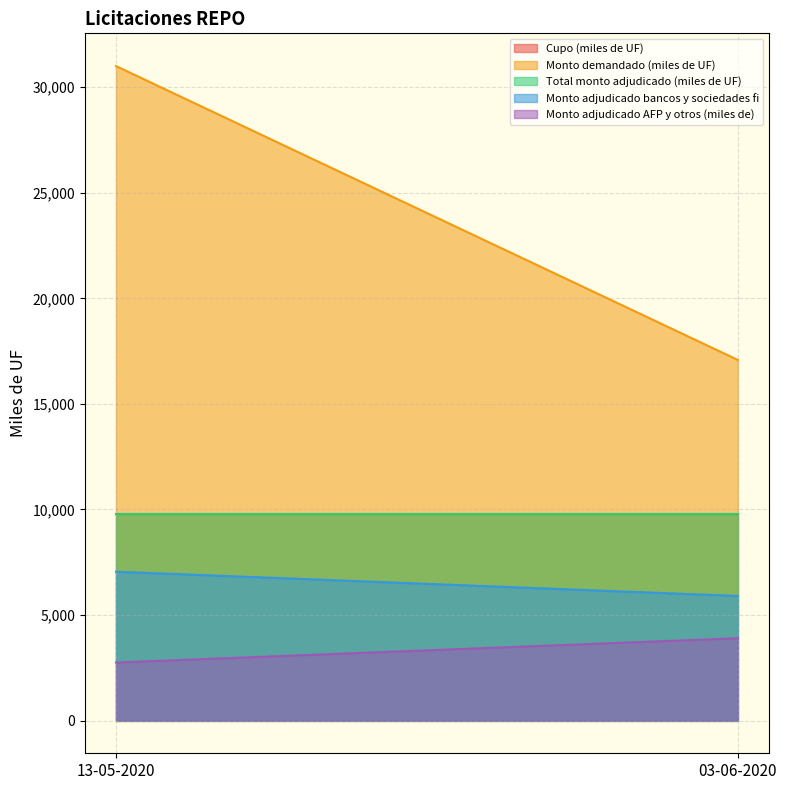

At which label is Monto adjudicado AFP y otros (miles de) closest to 3325?

13-05-2020